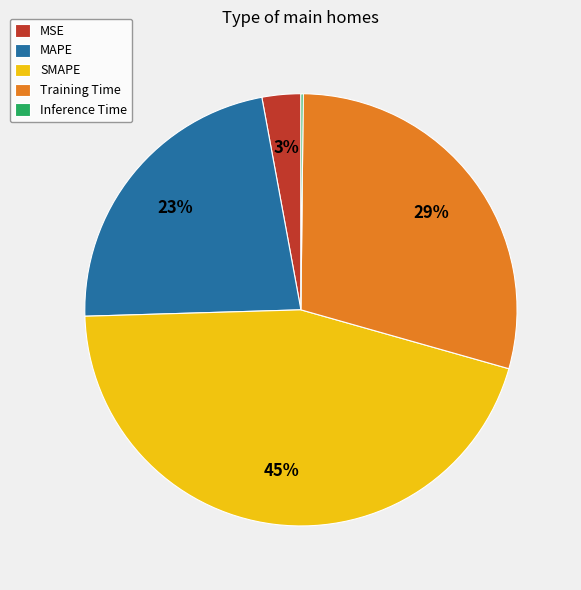

To the nearest percent, what is the difference between the largest and smallest slice percentages?

45%